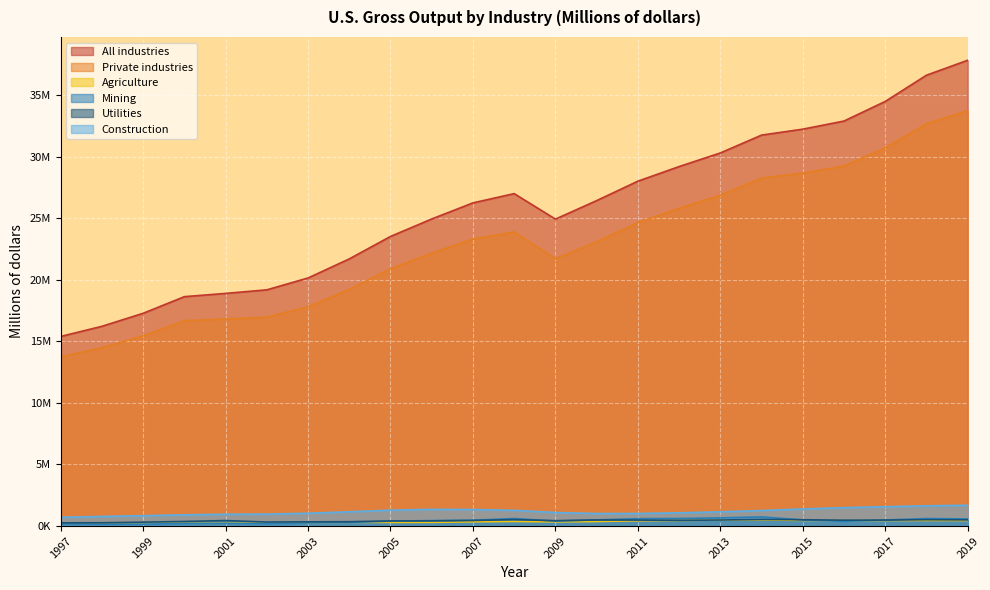

Is it true that Private industries equals 5838275 at 2002?

False